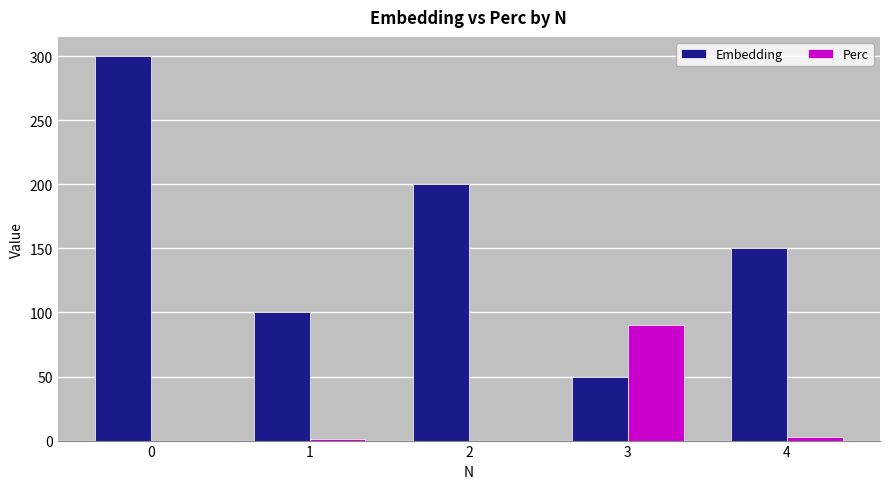

The Perc series shows 52.1 at 3. True or false?

False